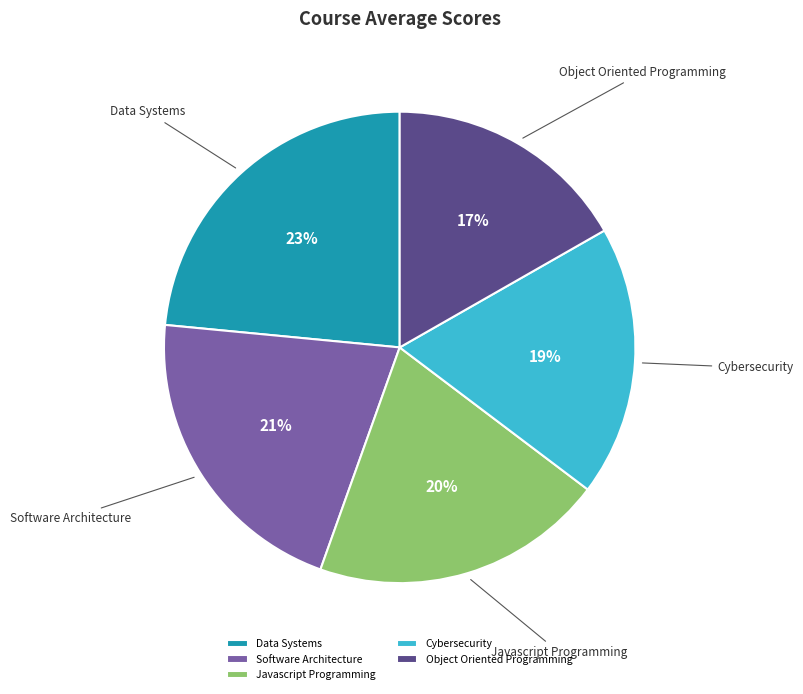

Rank the categories by value from lowest to highest.

Object Oriented Programming, Cybersecurity, Javascript Programming, Software Architecture, Data Systems